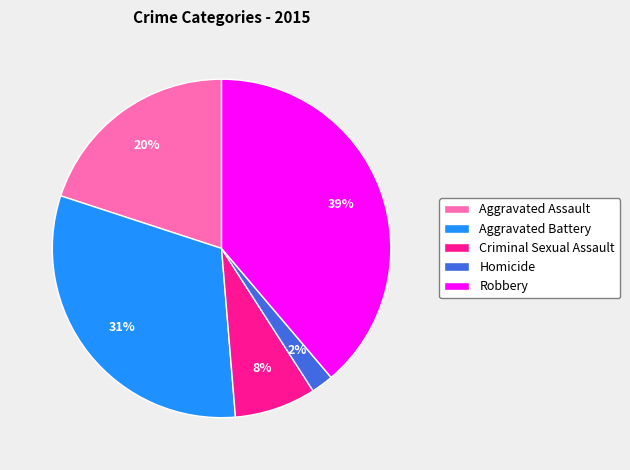

Is the sum of Homicide and Criminal Sexual Assault greater than half?

No